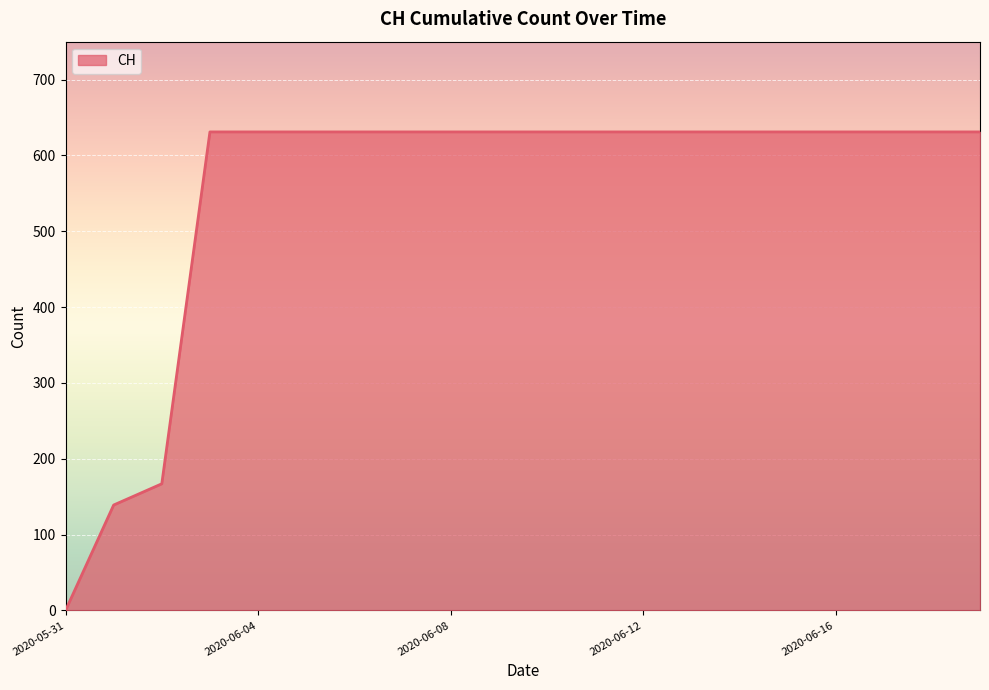

What is the maximum value shown in the chart?

631